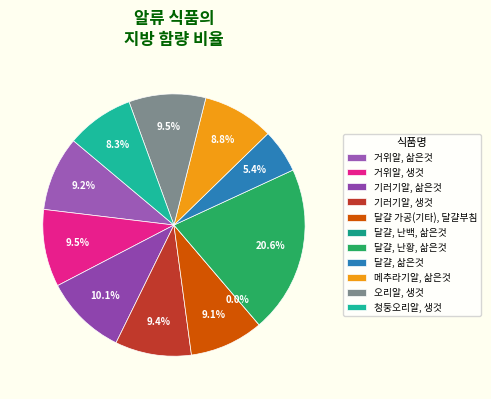

Does 메추라기알, 삶은것 account for over 50% of the chart?

No